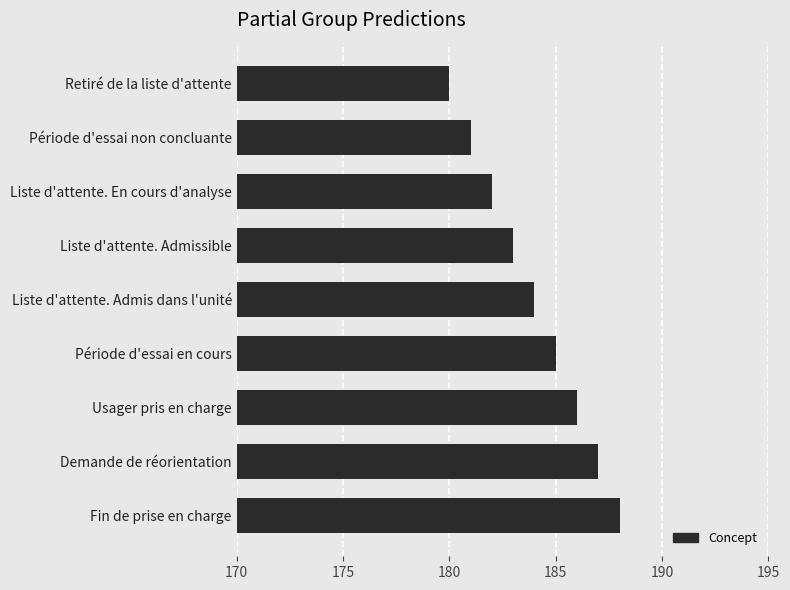

The chart shows a value of 185 at Période d'essai en cours. True or false?

True